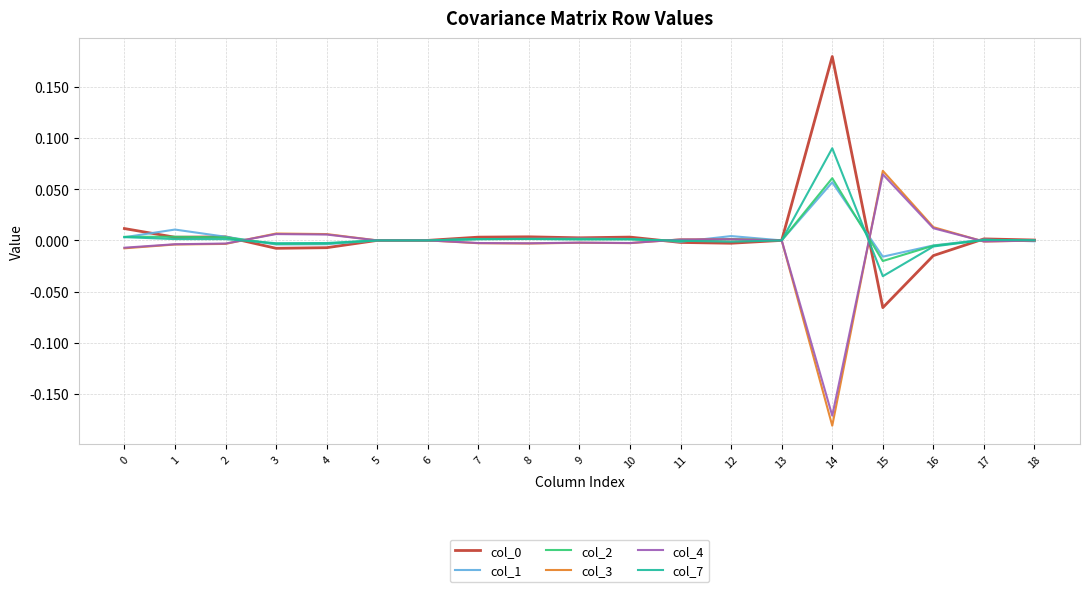

At which category does the chart reach its minimum across all series?

14